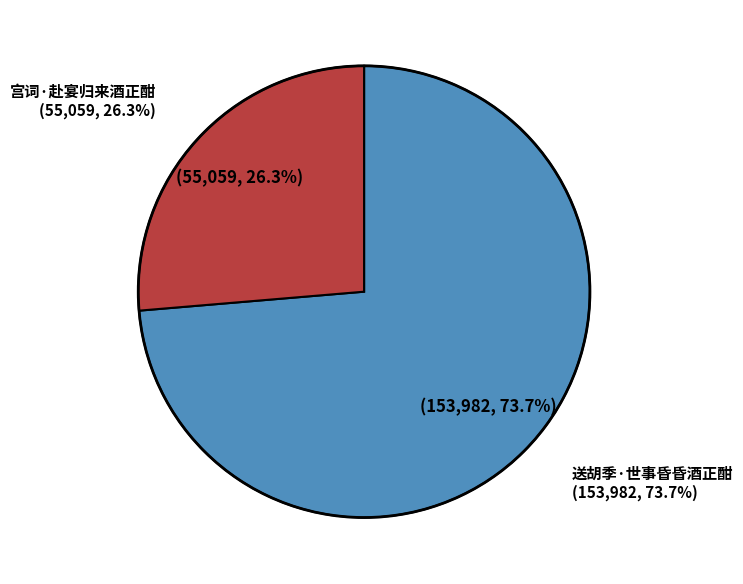

What is the largest slice in the pie chart?

送胡季·世事昏昏酒正酣